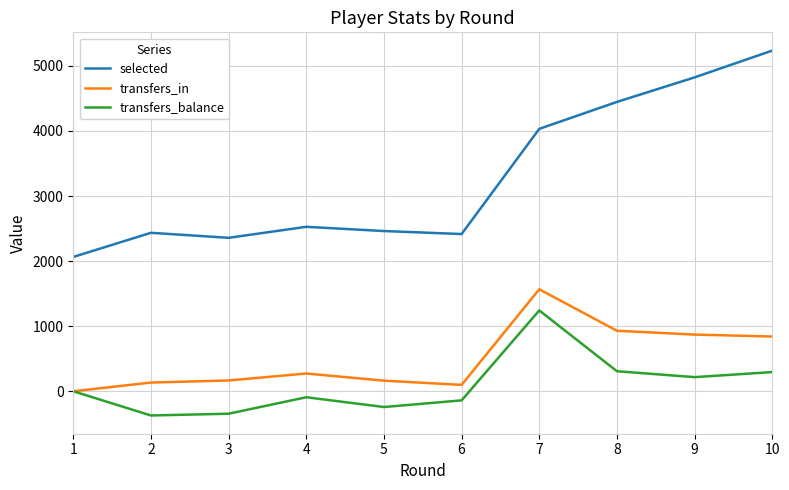

What is the sum of all transfers_balance values?

871